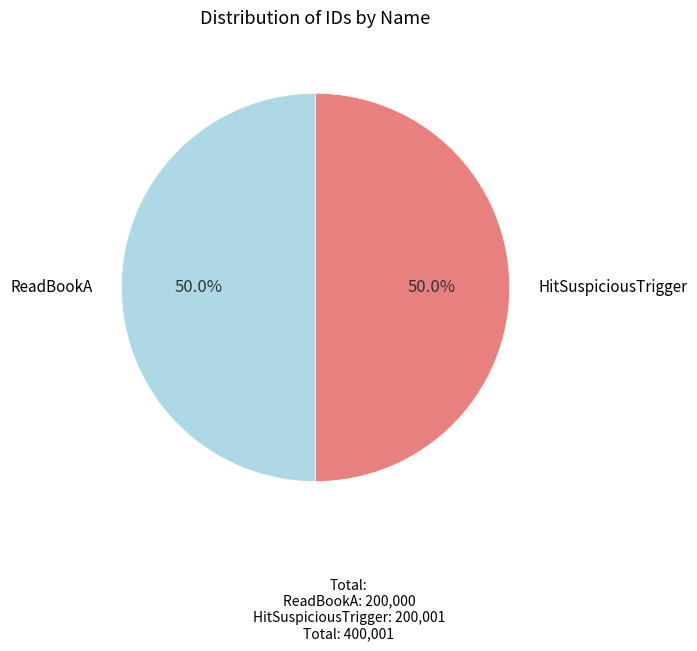

What percentage is the ReadBookA slice, to the nearest percent?

50%